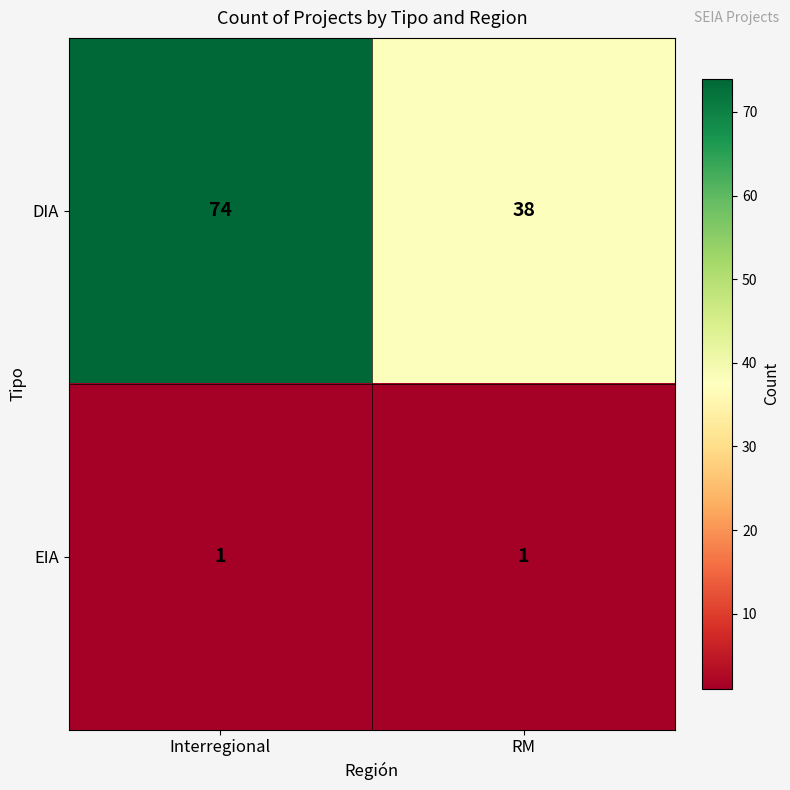

Reading left to right, extract all data points from this chart.

DIA: Interregional=74	RM=38
EIA: Interregional=1	RM=1